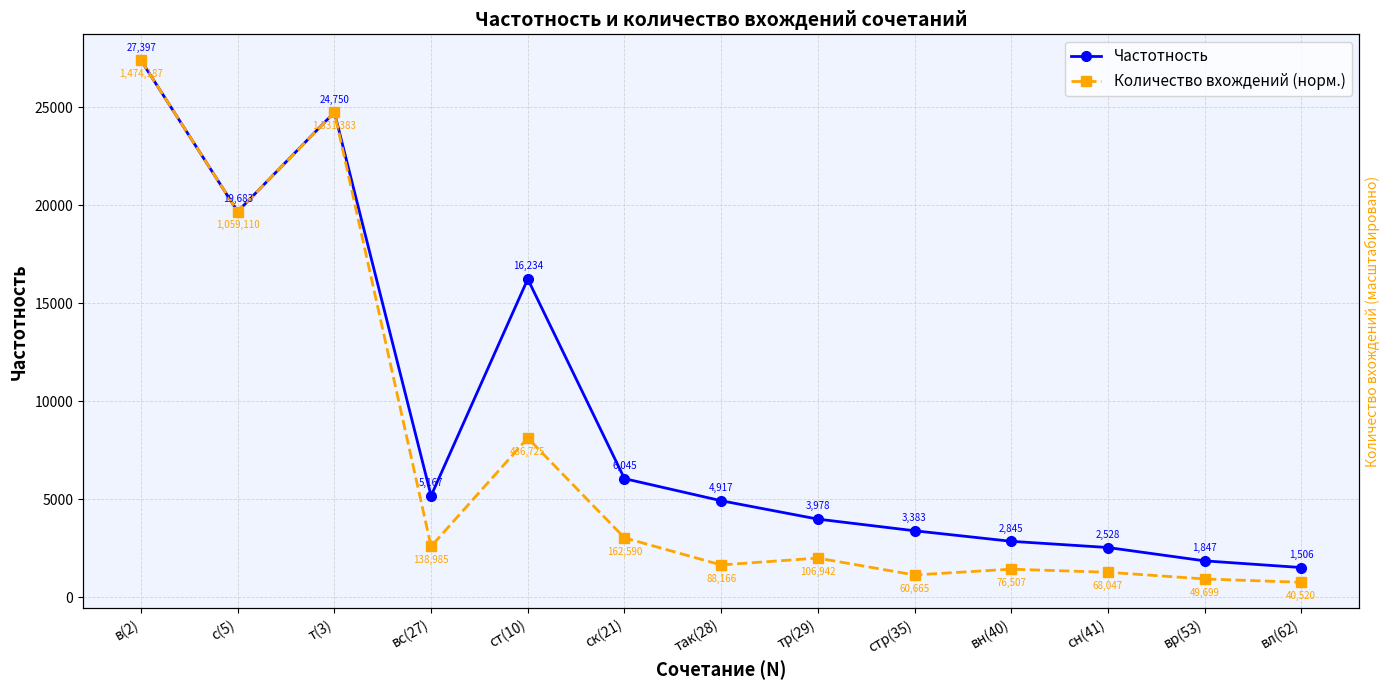

The value of Частотность at так(28) is 4917.0. True or false?

True